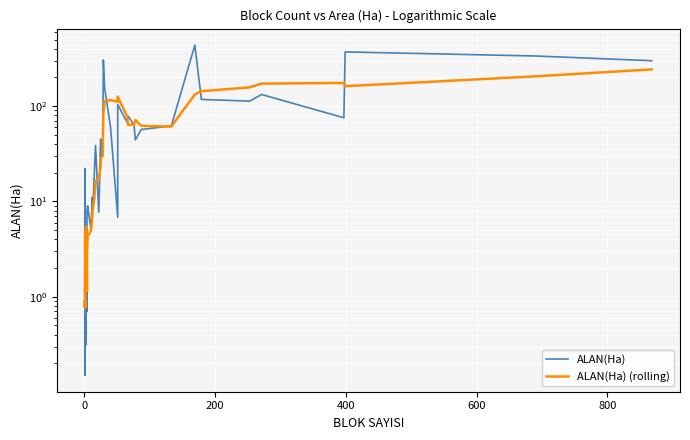

In ALAN(Ha), how many points are lower than both neighbors (excluding endpoints)?

13